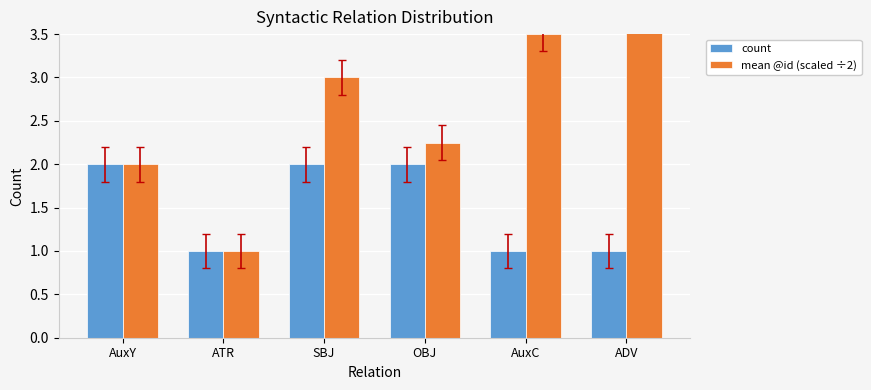

Are the bars horizontal?

No